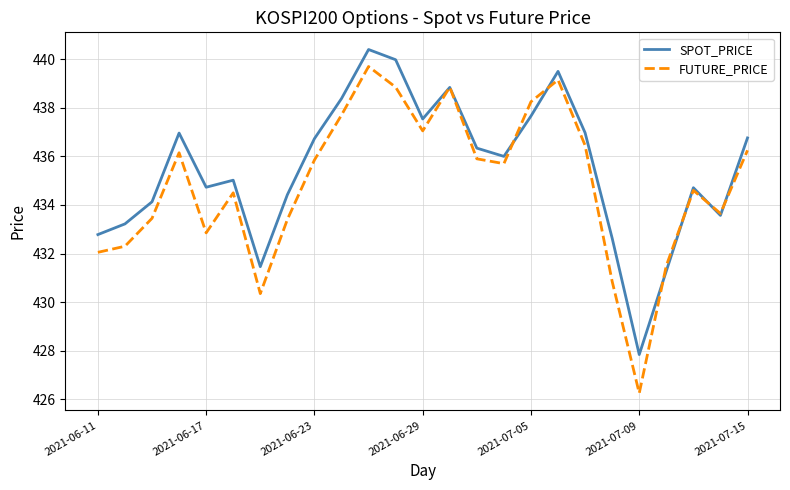

Which series has the widest spread of values?

FUTURE_PRICE